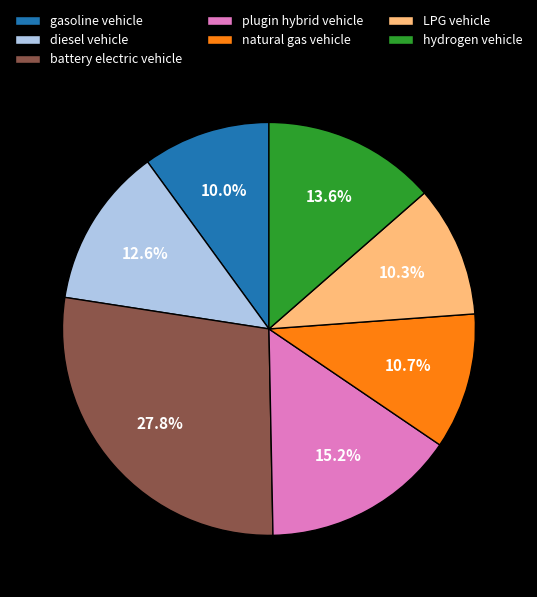

Approximately how many times larger is the value at natural gas vehicle compared to plugin hybrid vehicle?

0.7